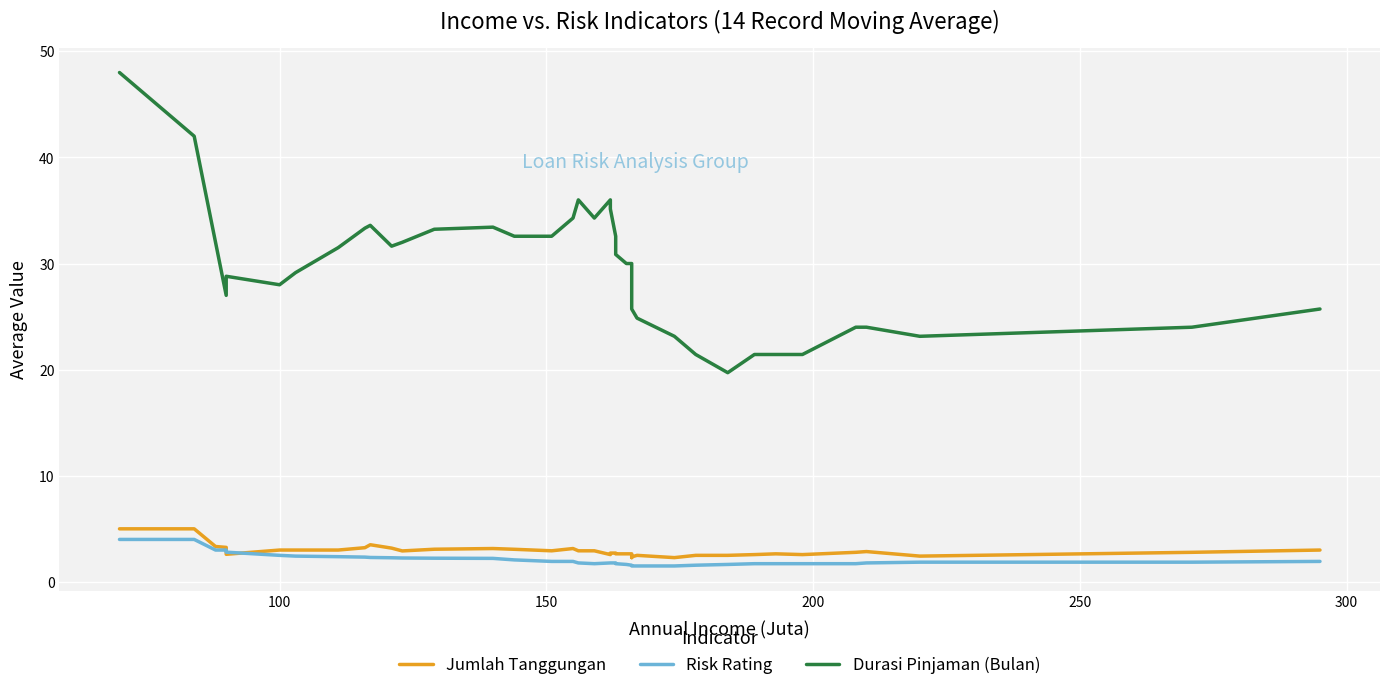

Reading right to left, what are all the values shown in this chart?

Jumlah Tanggungan: 3.0	2.8	2.4	2.9	2.8	2.6	2.6	2.6	2.5	2.5	2.3	2.5	2.4	2.3	2.6	2.6	2.6	2.6	2.7	2.7	2.6	2.9	2.9	3.1	2.9	3.1	3.1	3.1	2.9	3.2	3.5	3.2	3.0	3.0	3.0	2.6	3.2	3.3	5.0	5.0
Risk Rating: 1.9	1.9	1.9	1.8	1.7	1.7	1.7	1.7	1.6	1.6	1.5	1.5	1.5	1.5	1.5	1.6	1.6	1.7	1.8	1.8	1.8	1.7	1.8	1.9	1.9	2.1	2.2	2.2	2.2	2.3	2.3	2.3	2.4	2.4	2.5	2.8	3.0	3.0	4.0	4.0
Durasi Pinjaman (Bulan): 25.7	24.0	23.1	24.0	24.0	21.4	21.4	21.4	19.7	21.4	23.1	24.9	25.7	25.7	28.3	30.0	30.0	30.9	32.6	35.1	36.0	34.3	36.0	34.3	32.6	32.6	33.4	33.2	32.0	31.6	33.6	33.3	31.5	29.1	28.0	28.8	27.0	32.0	42.0	48.0